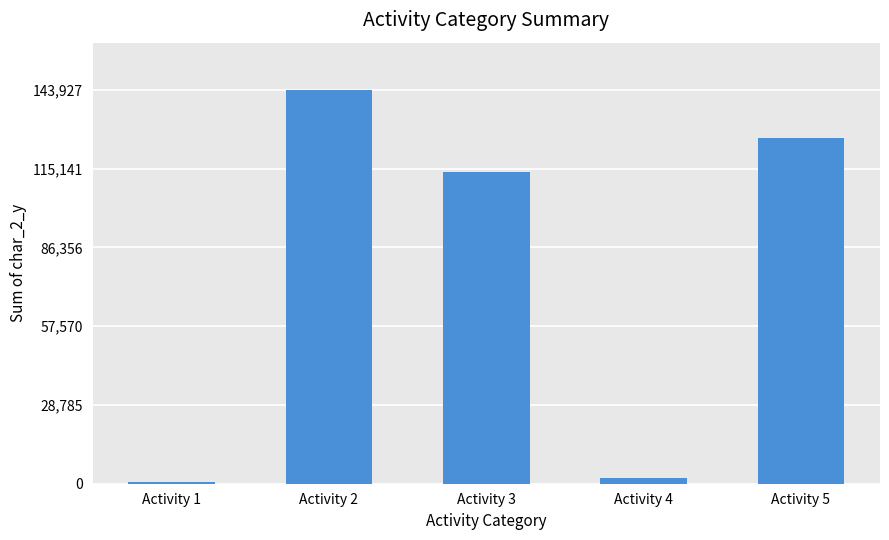

What is the difference between the second highest and minimum values?

125956